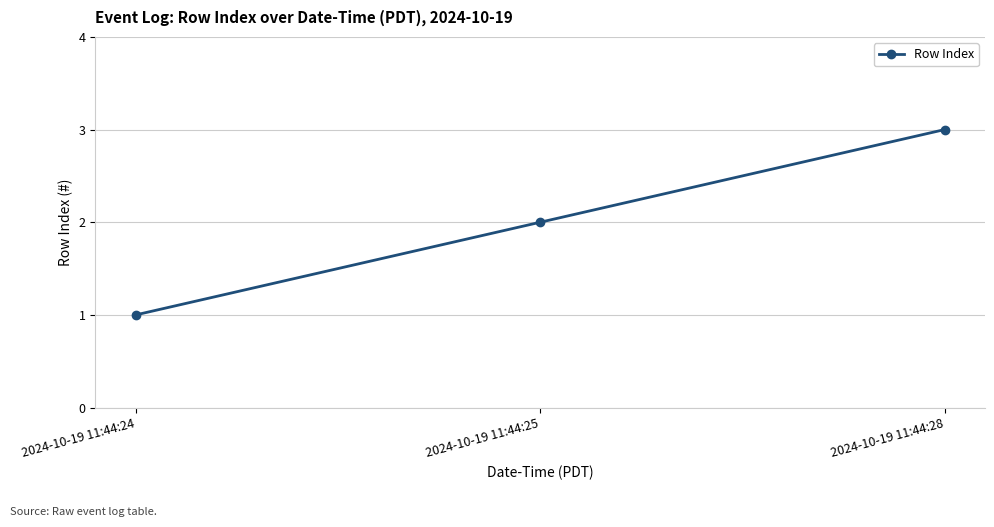

What is the change in value from 2024-10-19 11:44:25 to 2024-10-19 11:44:28?

+1